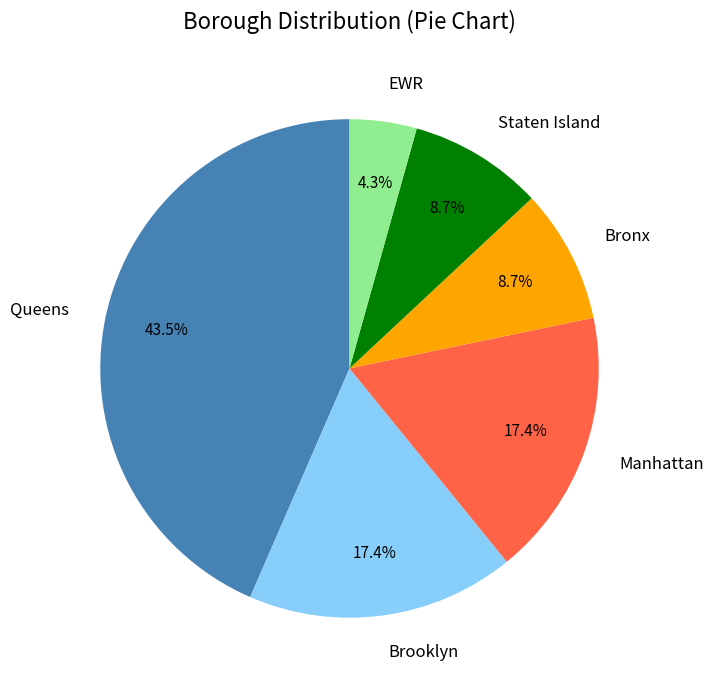

Which category has the smallest portion of the pie?

EWR